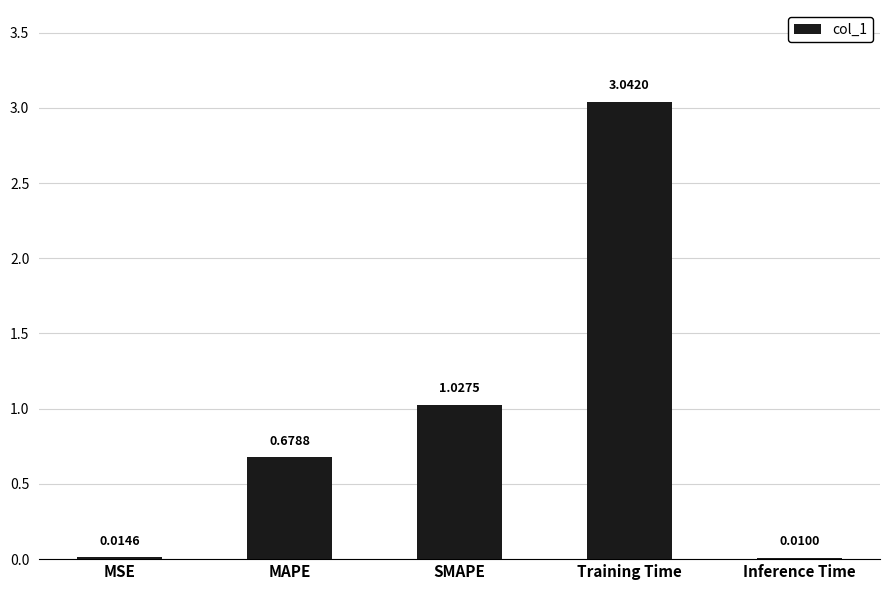

True or false: the data shows 0.8 at Training Time.

False